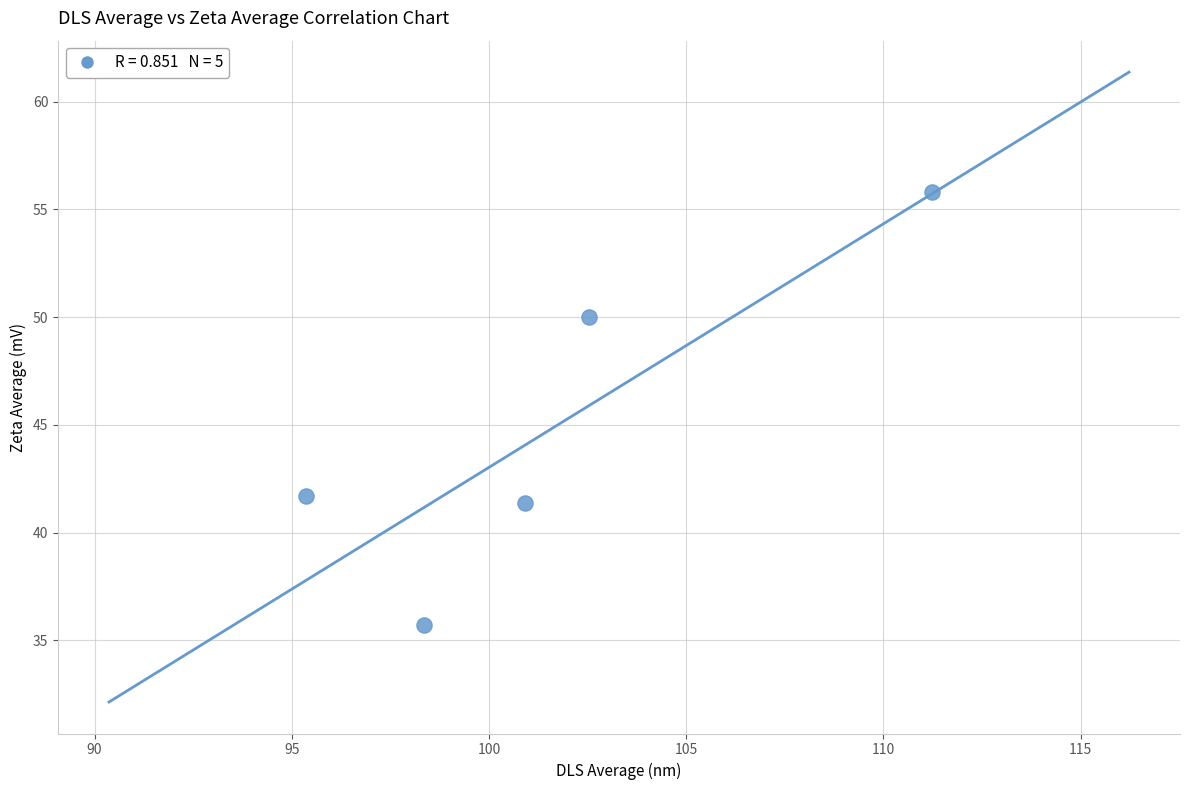

What Y value in the scatter plot is closest to 45?

41.7